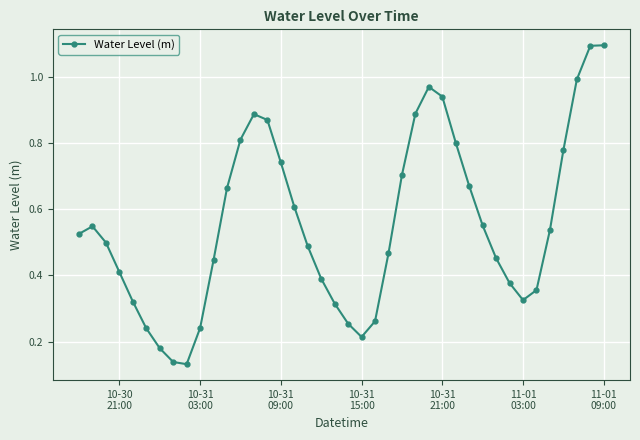

What is the maximum value shown in the chart?

1.1